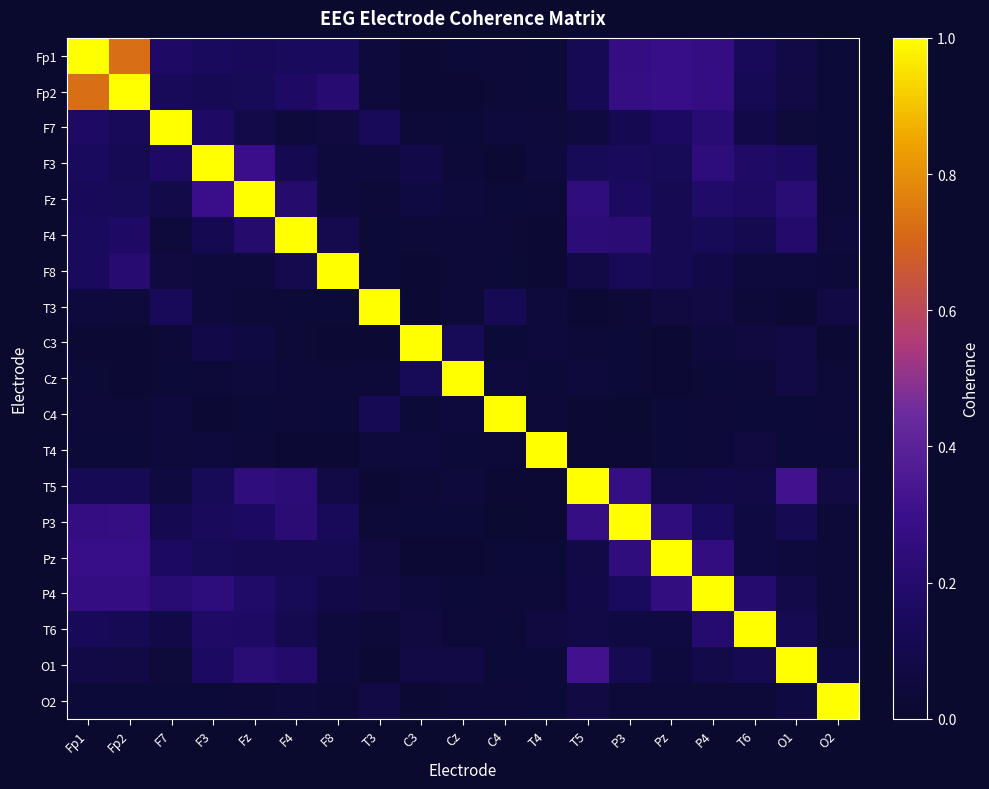

What is the spread (max minus min) of values at F8?

1.0